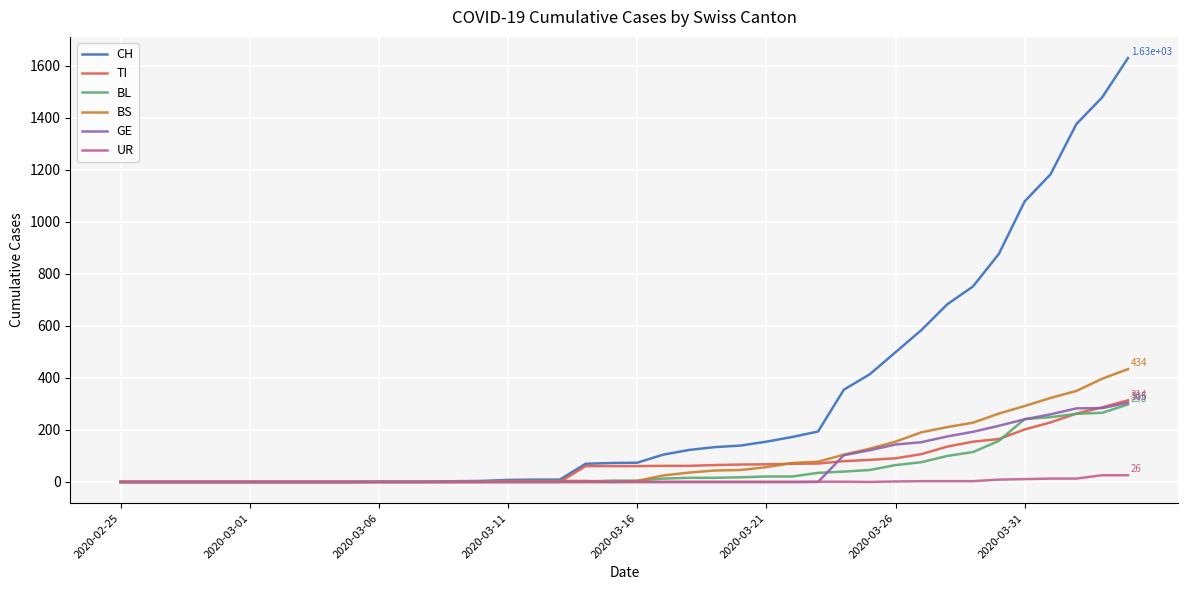

Which series has the largest range (max minus min)?

CH